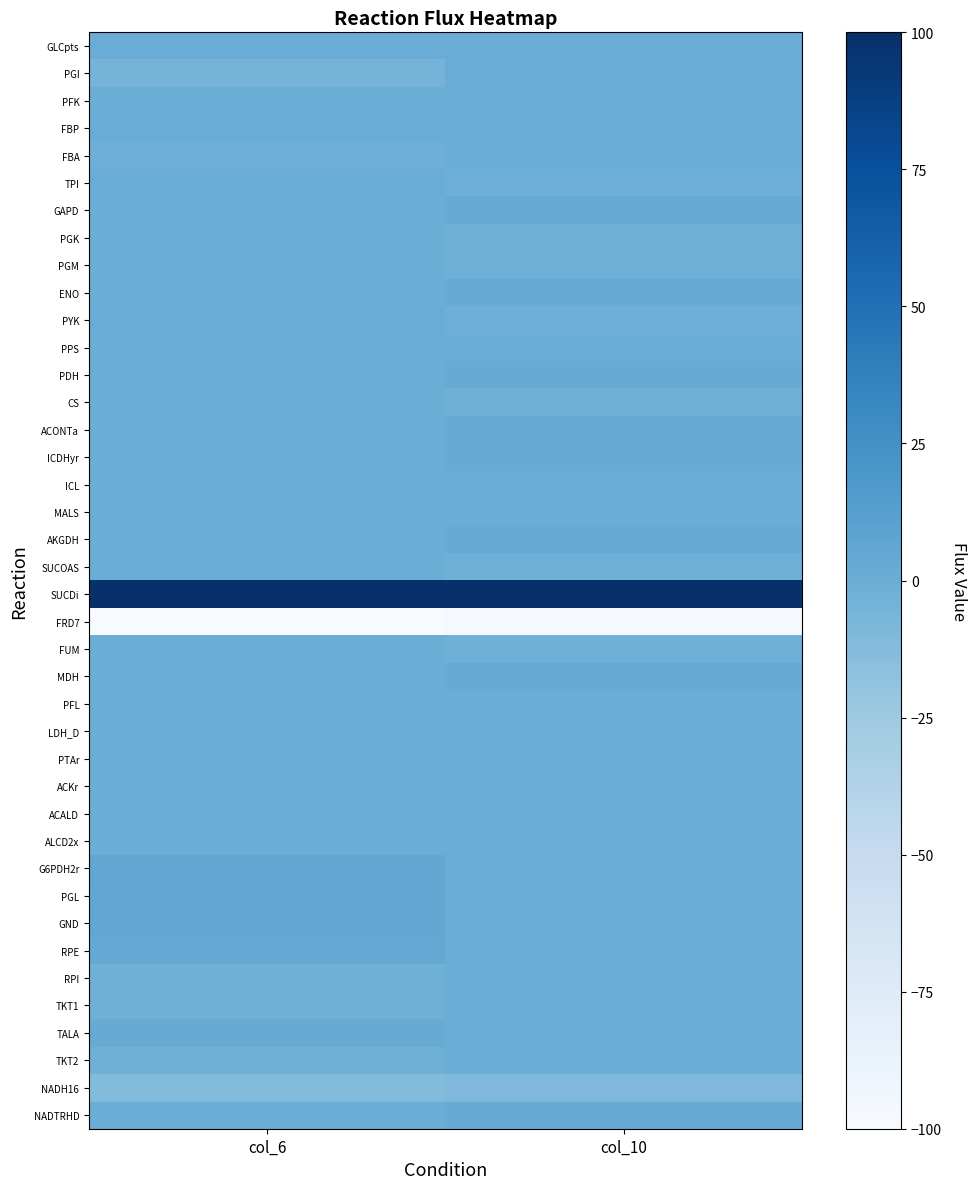

List the series in order of their peak value, lowest first.

FRD7, NADH16, PGK, PGM, PPS, CS, ICL, MALS, SUCOAS, FUM, PFL, LDH_D, PTAr, ACKr, ACALD, ALCD2x, RPI, TKT1, TKT2, GLCpts, PGI, PFK, FBP, FBA, TPI, PYK, GAPD, ENO, PDH, ACONTa, ICDHyr, AKGDH, MDH, TALA, NADTRHD, RPE, G6PDH2r, PGL, GND, SUCDi